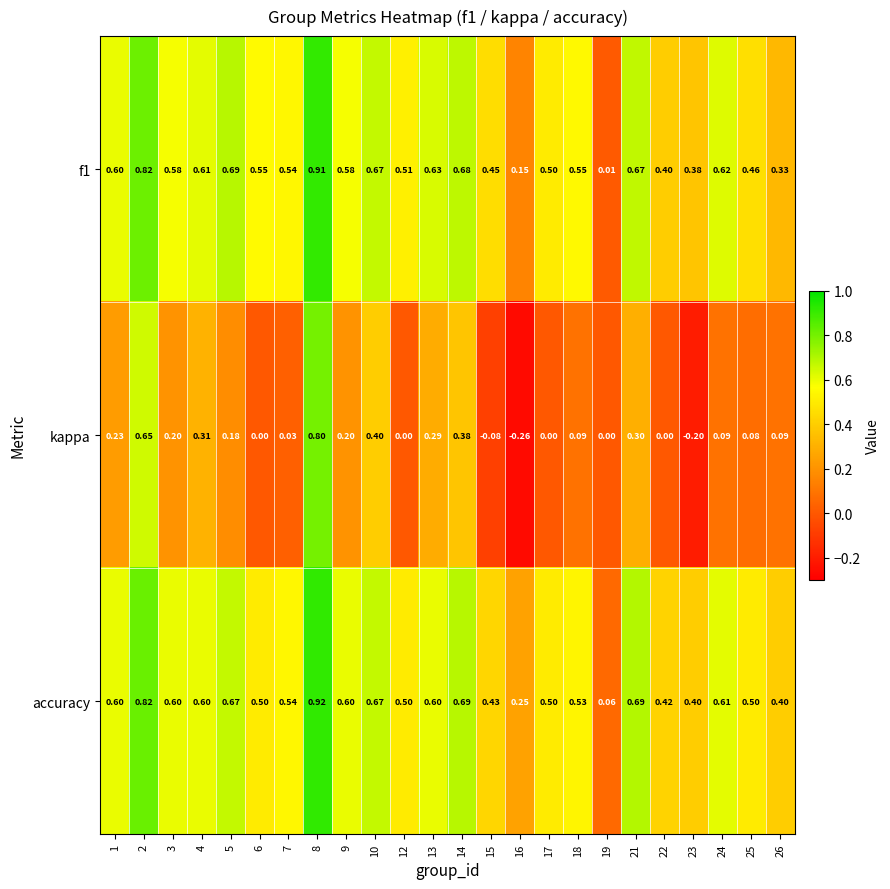

Which series has the widest spread of values?

kappa